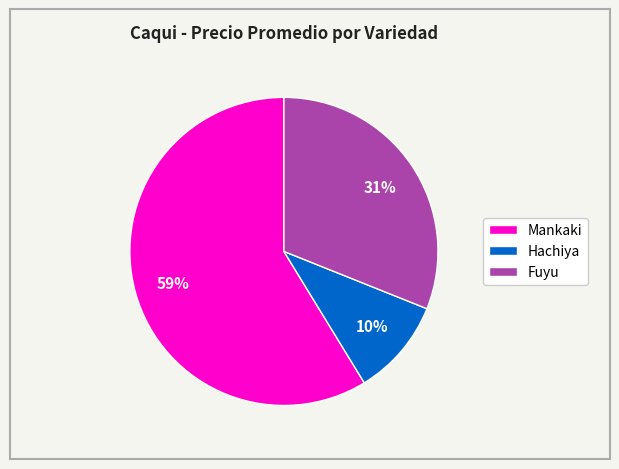

To the nearest percent, what is the combined percentage of Hachiya and Fuyu?

41%